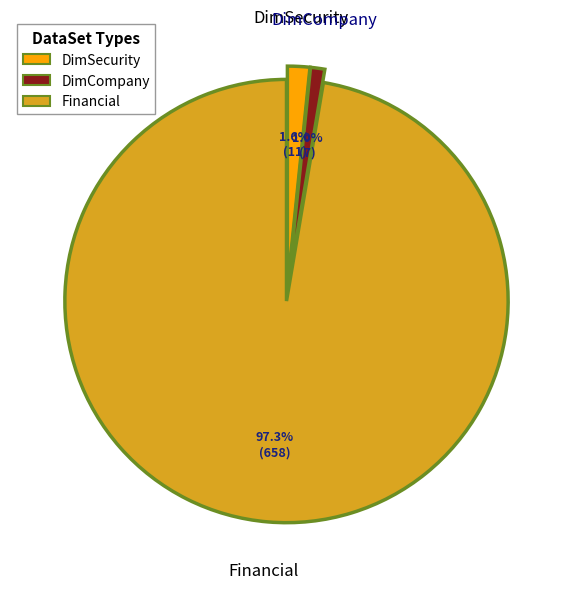

Count the number of slices in the pie.

3